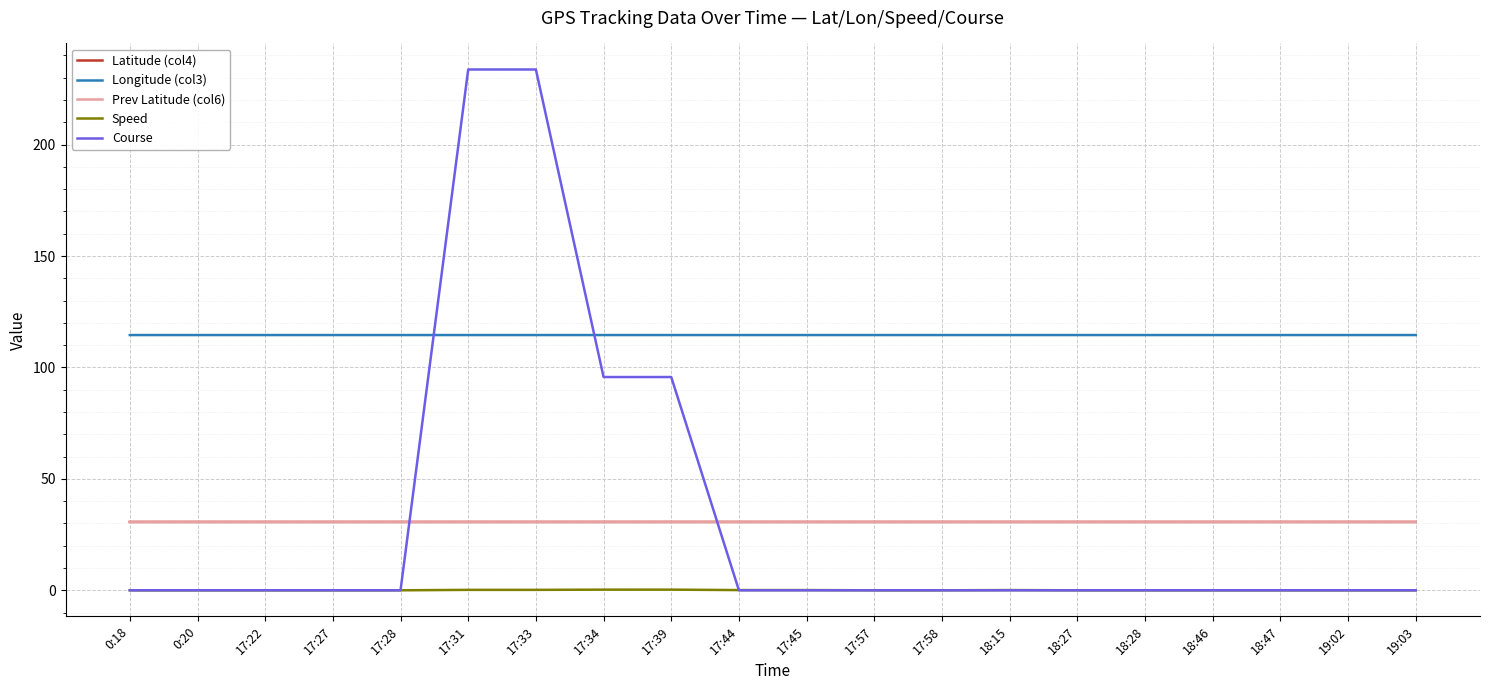

What is the average value of the Longitude (col3) series?

114.5